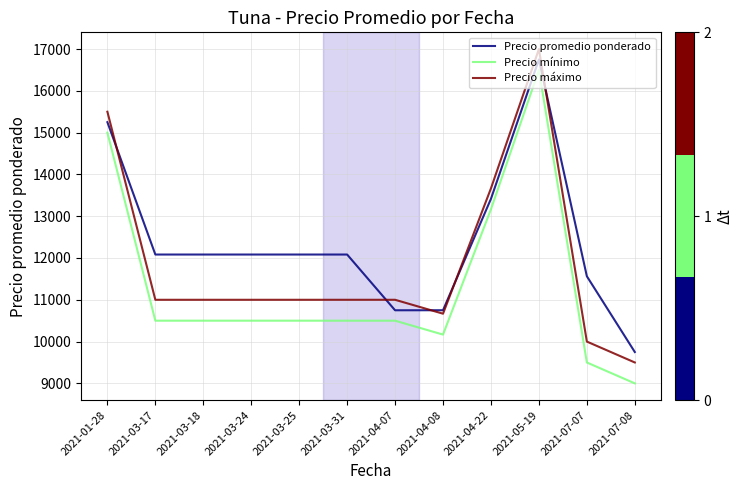

The Precio promedio ponderado series shows 15811 at 2021-04-07. True or false?

False